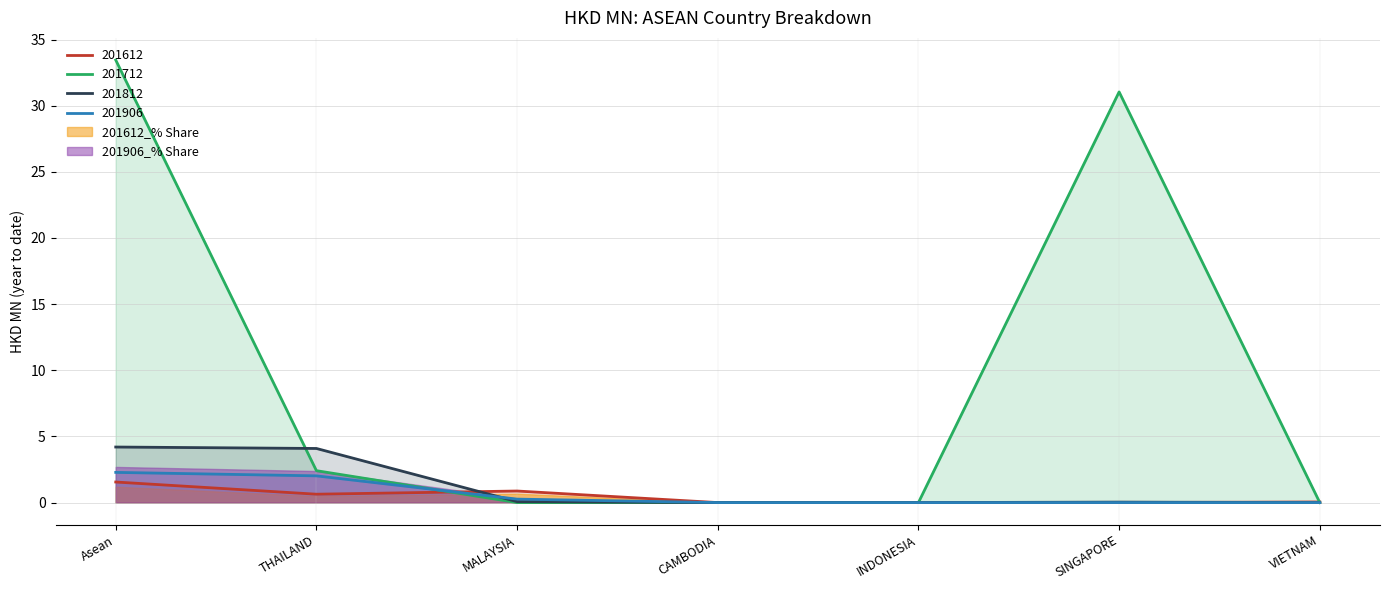

What is the sum of all 201906 values?

4.6